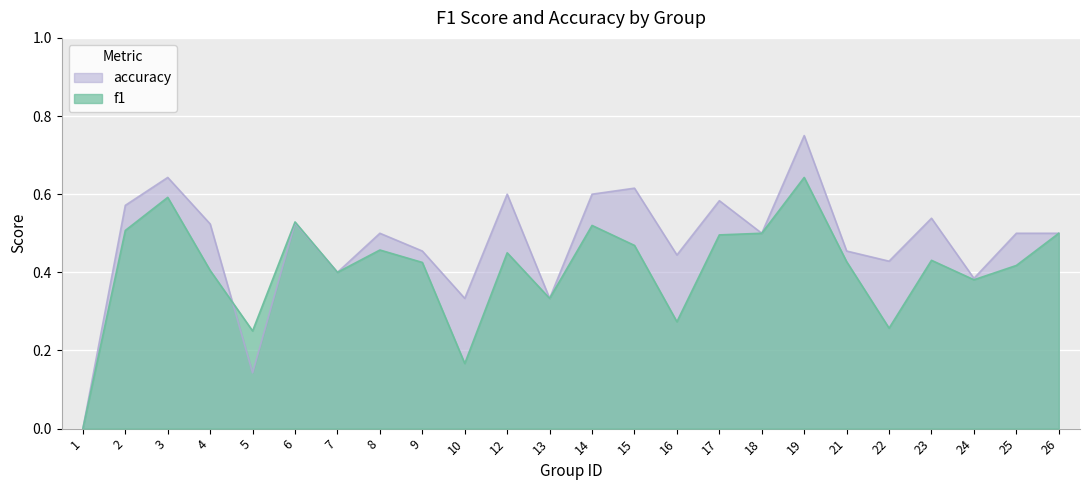

What is the average value of the f1 series?

0.4